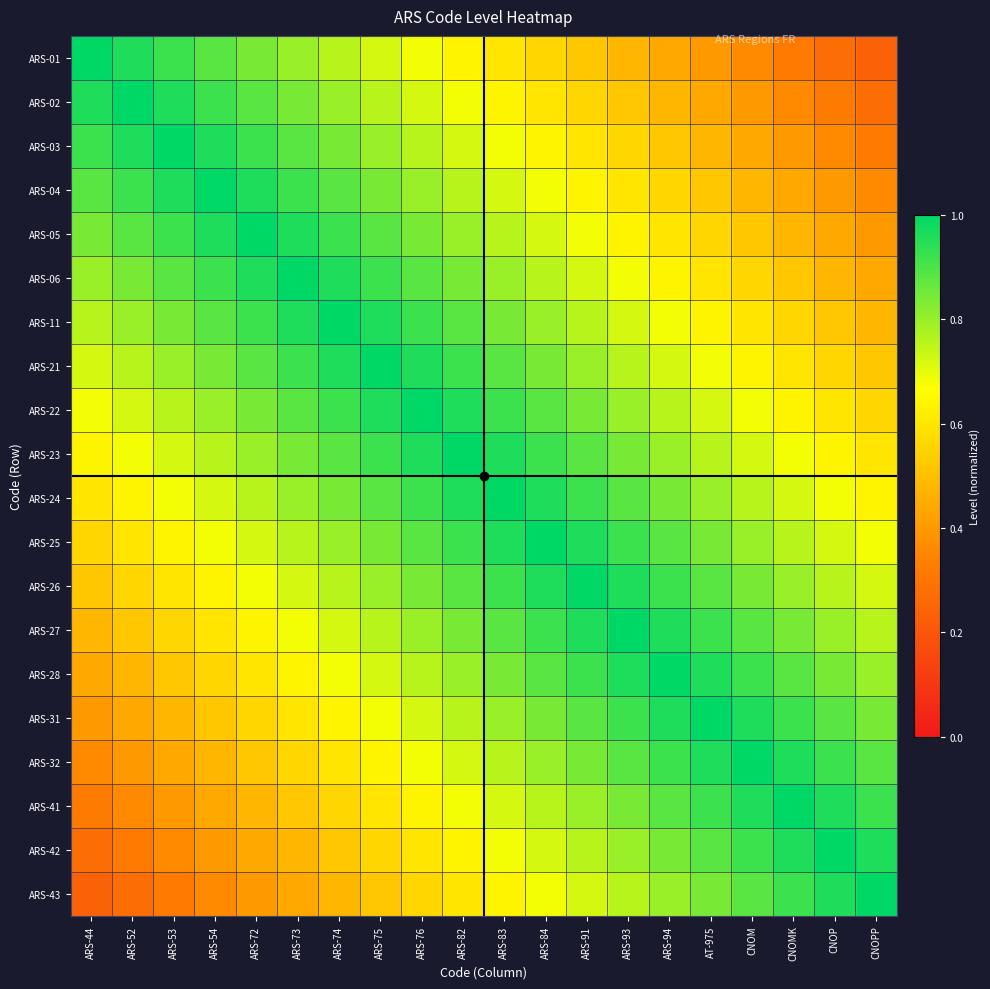

At which category is the sum across all series the highest?

ARS-82